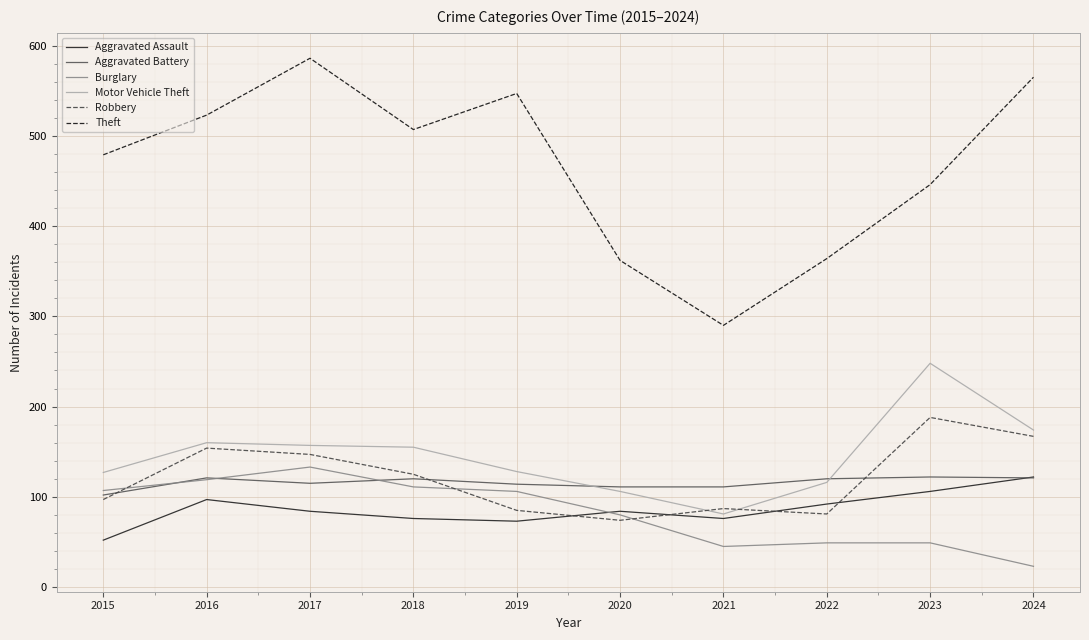

How many lines are shown in the chart?

6